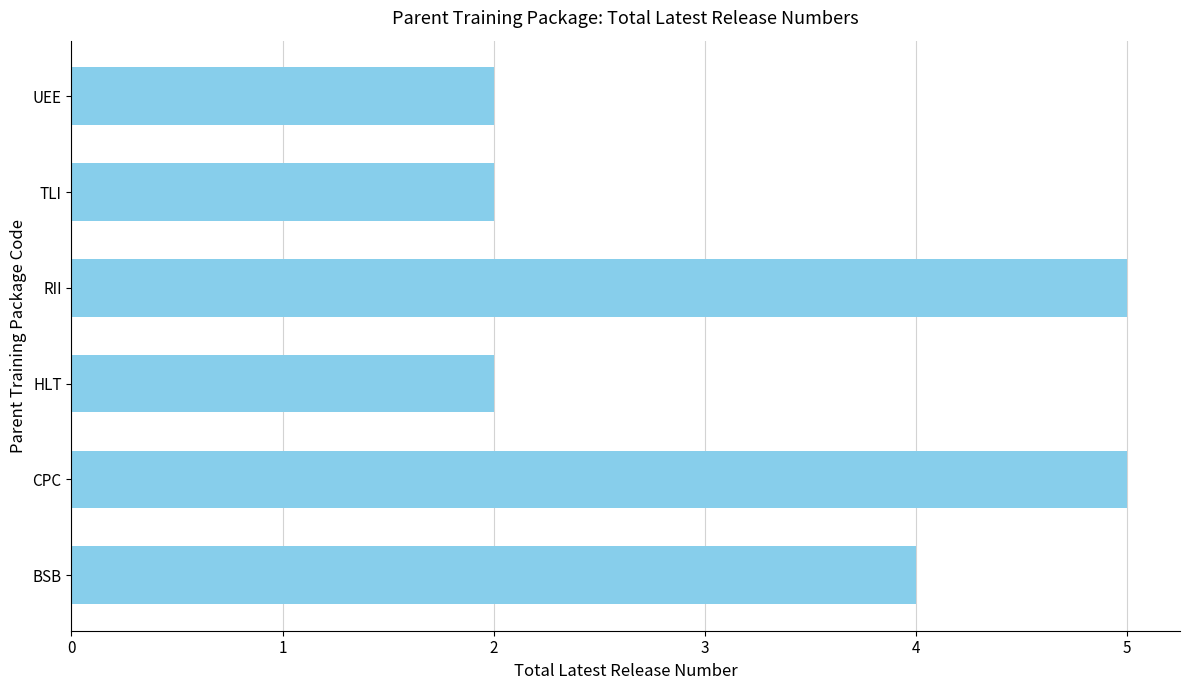

Approximately how many times larger is the value at BSB compared to RII?

0.8